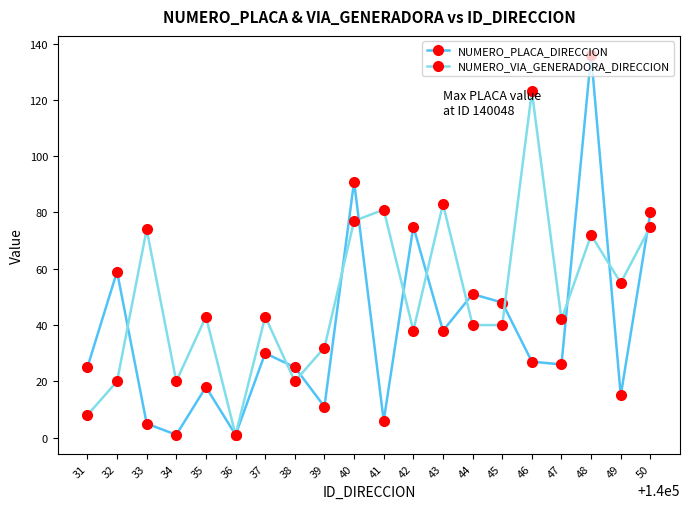

True or false: NUMERO_PLACA_DIRECCION has a value of 2 at 39.

False